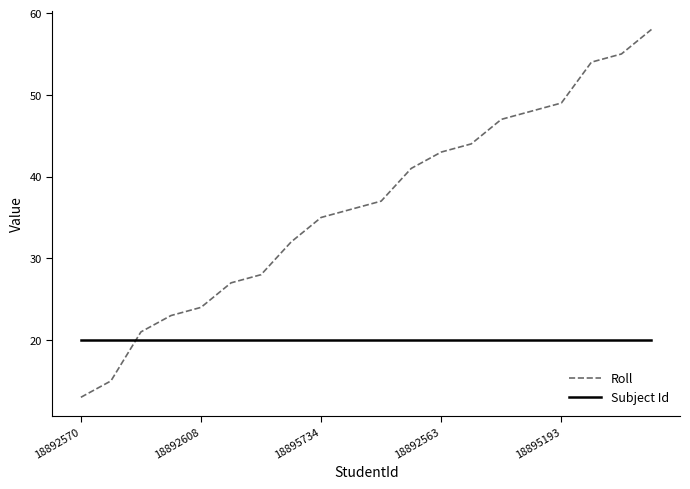

What is the maximum value shown in the chart?

58